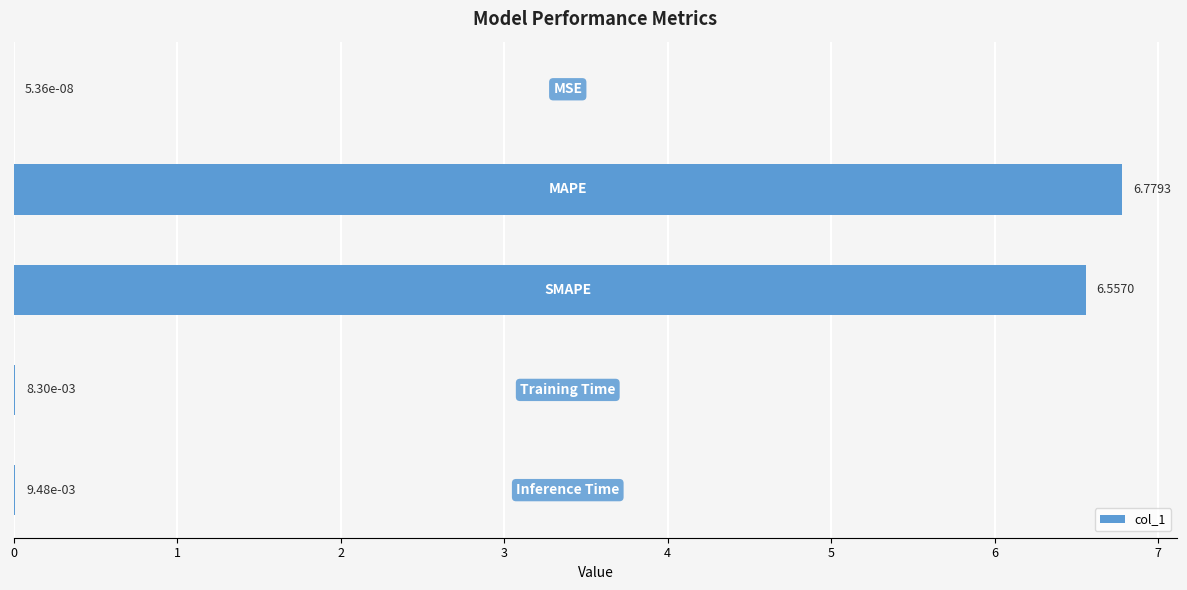

What is the sum of all values?

13.4